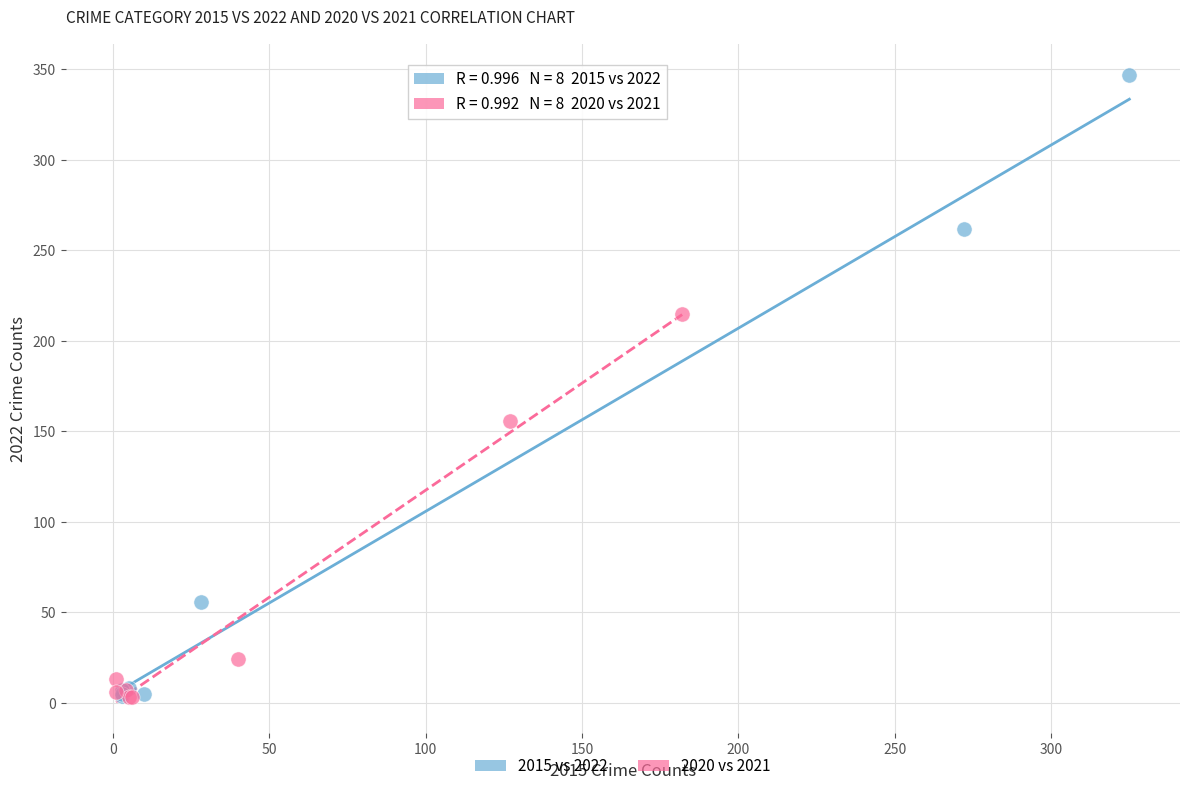

What are all the series names shown in the legend?

2015 vs 2022, 2020 vs 2021